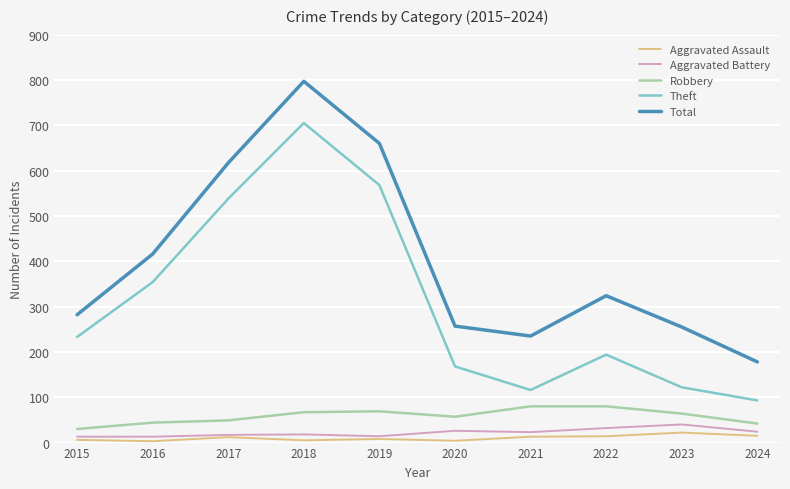

What is the minimum value for Total?

178